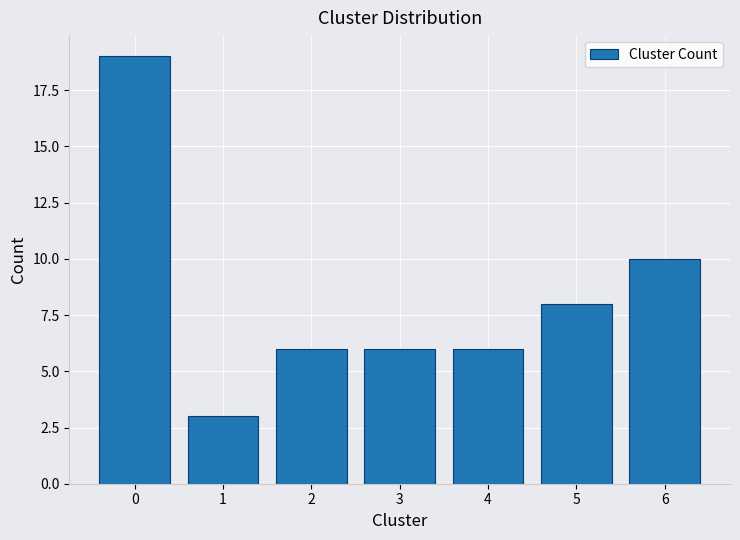

Reading right to left, list all the values displayed in this chart.

6=10	5=8	4=6	3=6	2=6	1=3	0=19